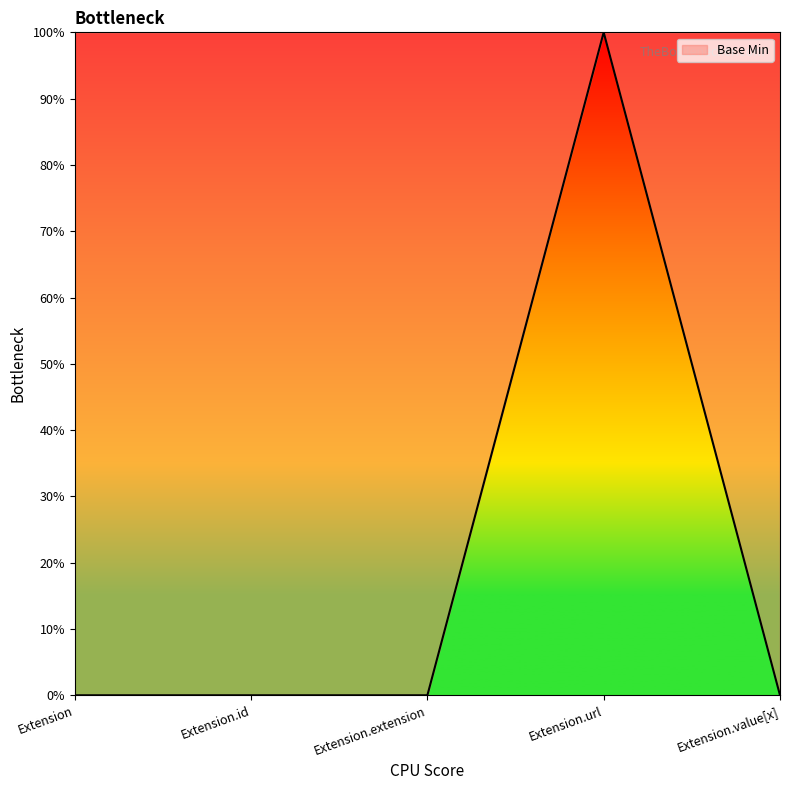

What is the sum of all values?

1